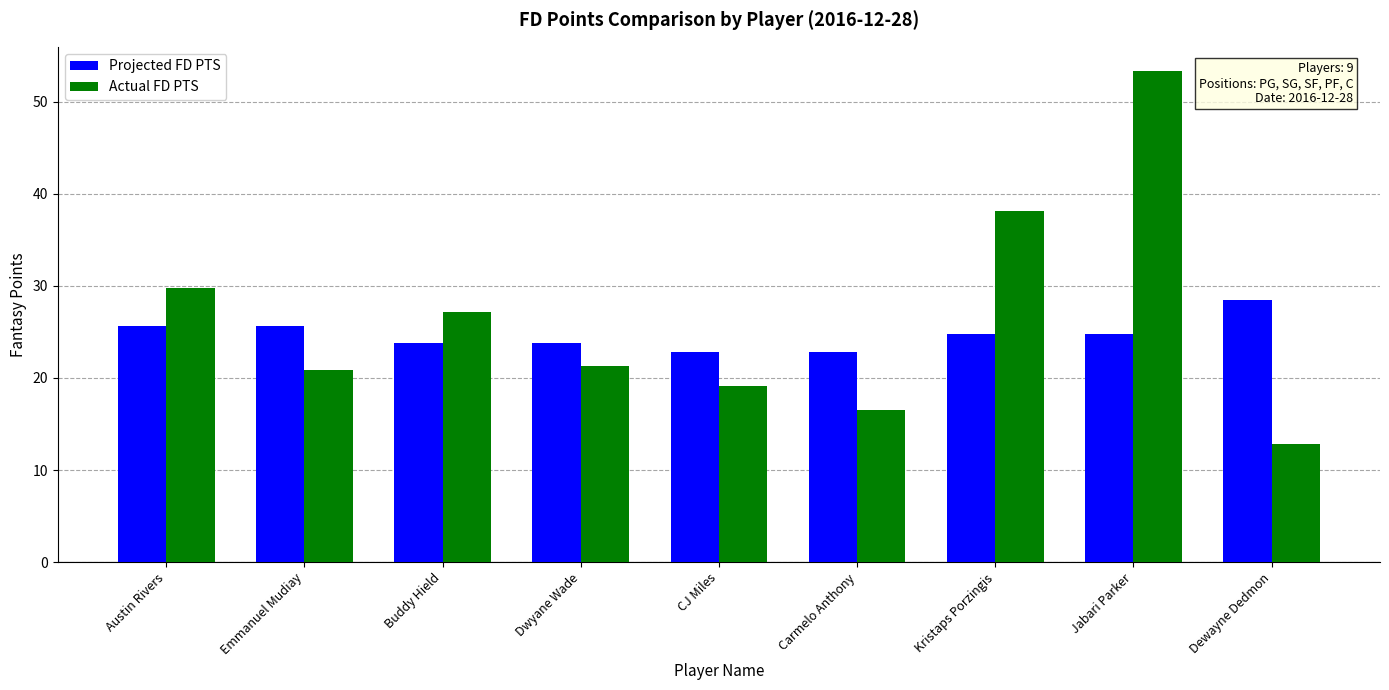

What is the difference between the second highest and minimum values in the Projected FD PTS series?

2.8